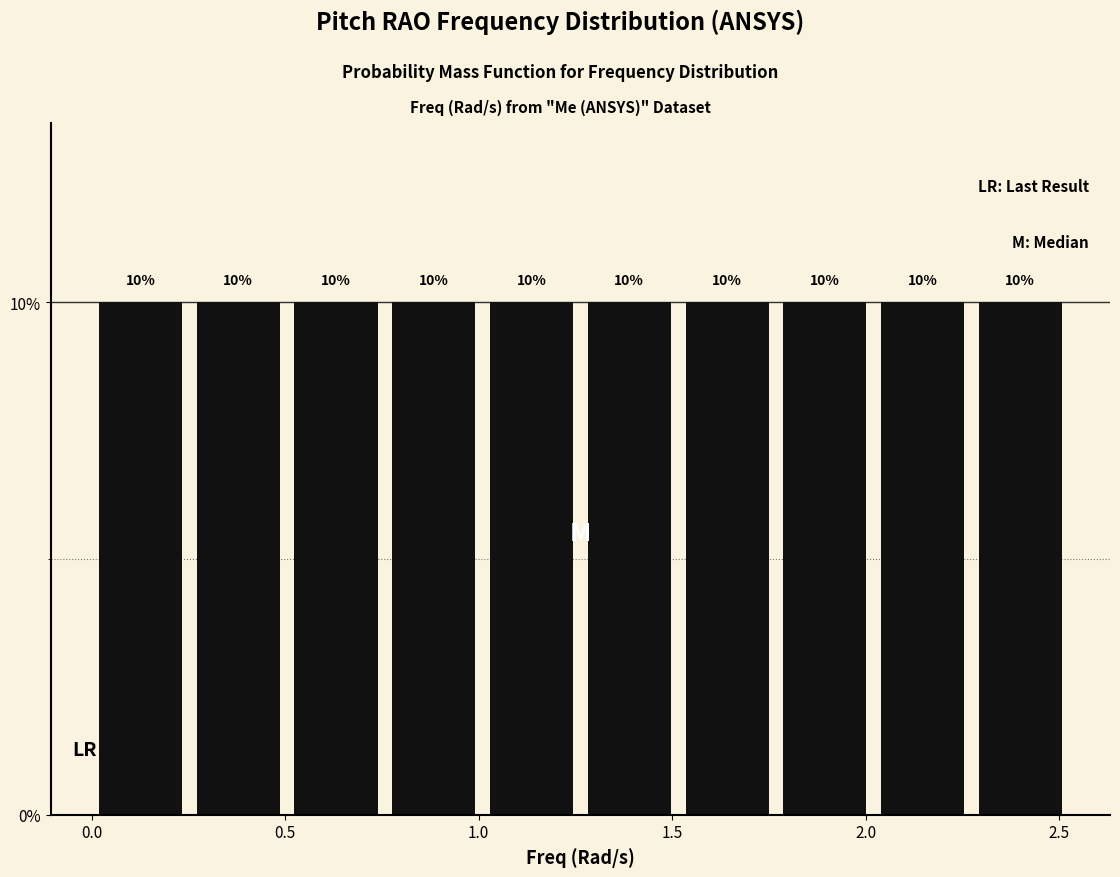

What is the height of the bar covering 2.25 to 2.55 on the x-axis? The bar edges are not printed on the chart, so give them approximately, as read against the axis.

10